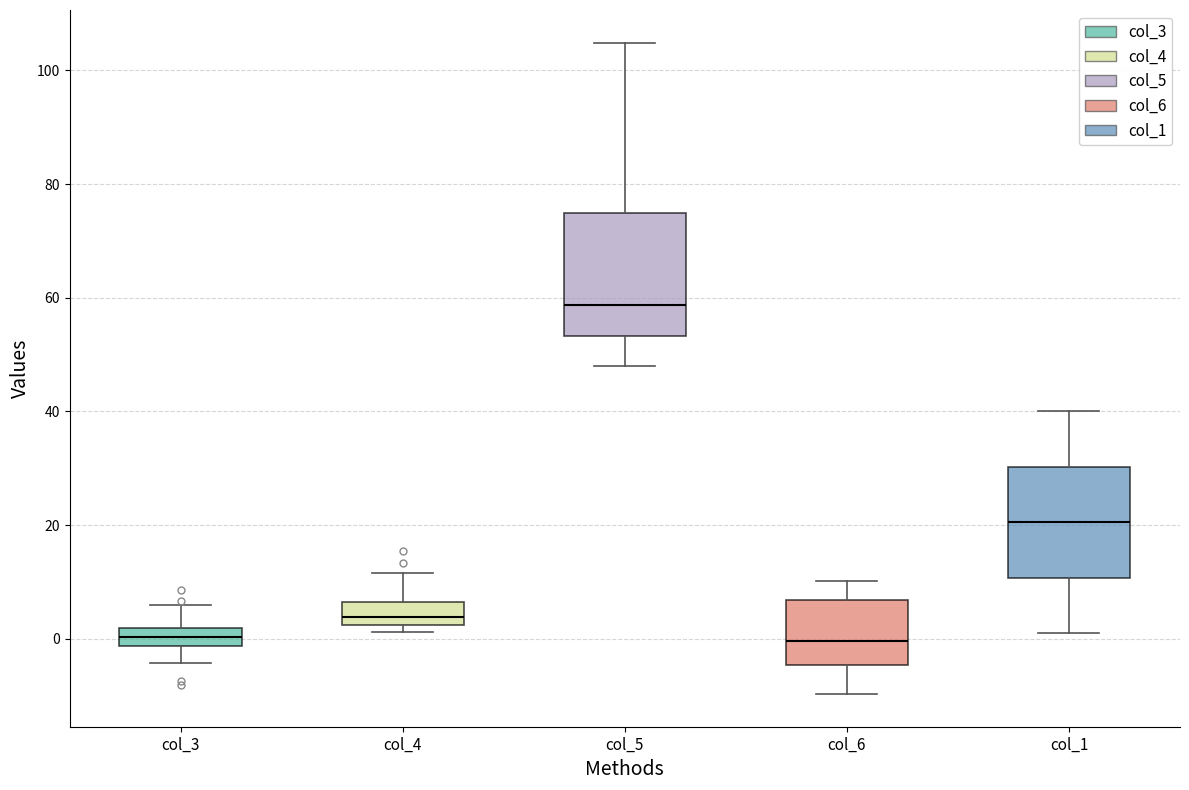

Reading left to right, read every box against the y-axis: the position of its median line, the range the box covers, and the ends of its whiskers. The values are not printed on the chart, so give them approximately, as read against the axis.

col_3: median 0, box -2 to 2, whiskers -4 to 6
col_4: median 4, box 2 to 6, whiskers 2 (just below the box's lower edge) to 12
col_5: median 58, box 54 to 74, whiskers 48 to 104
col_6: median 0, box -4 to 6, whiskers -10 to 10
col_1: median 20, box 10 to 30, whiskers 2 to 40